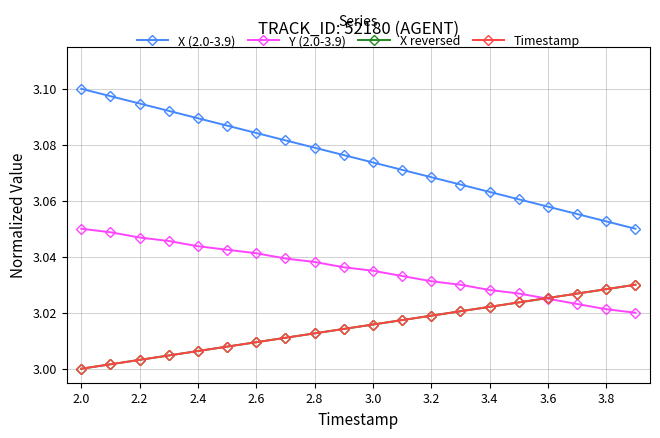

Which series has the largest total across all categories?

X (2.0-3.9)